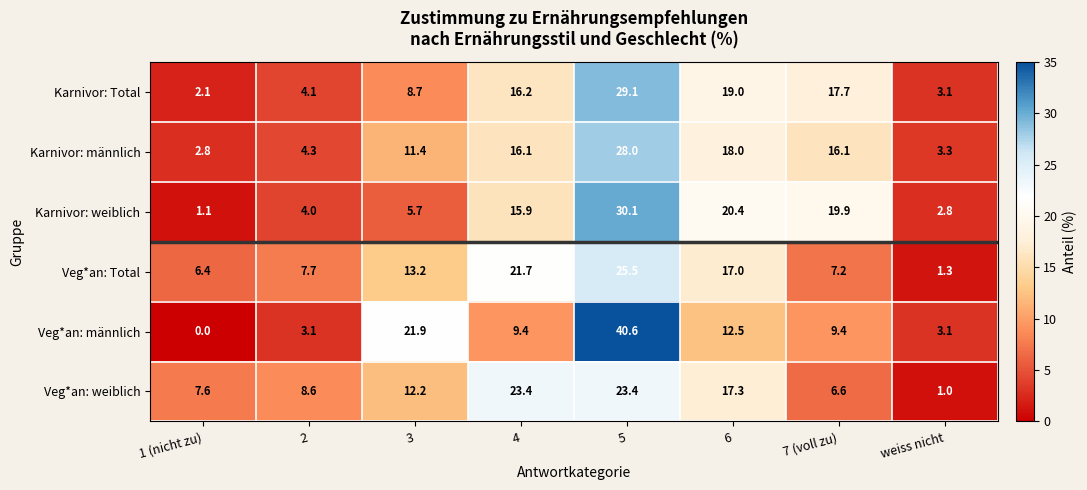

What is the approximate value of Veg*an: weiblich at 5?

23.4